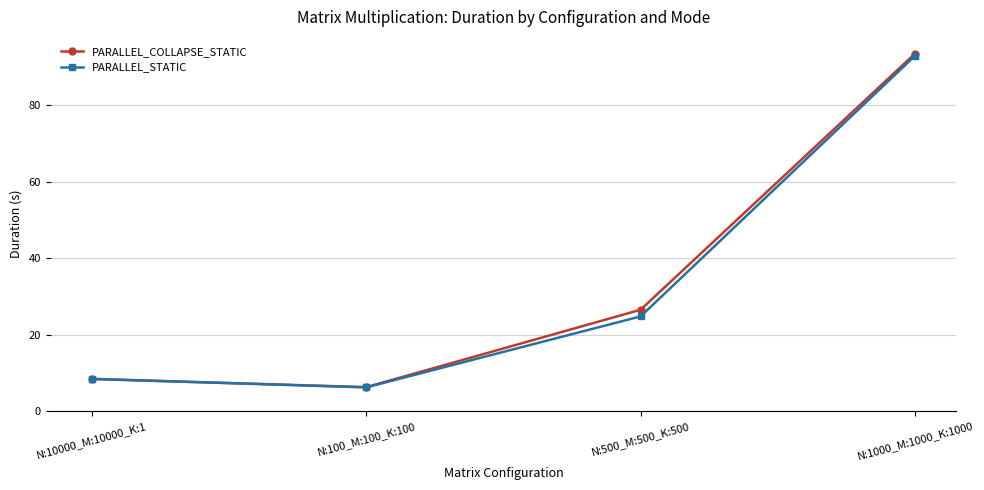

How many series are shown in this chart?

2